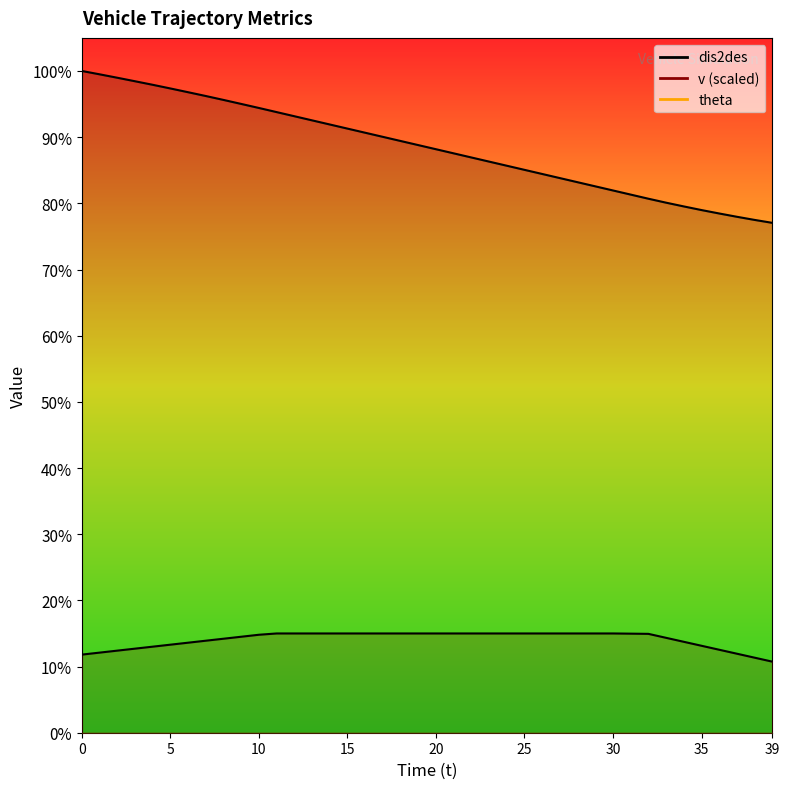

Which series has the widest spread of values?

dis2des